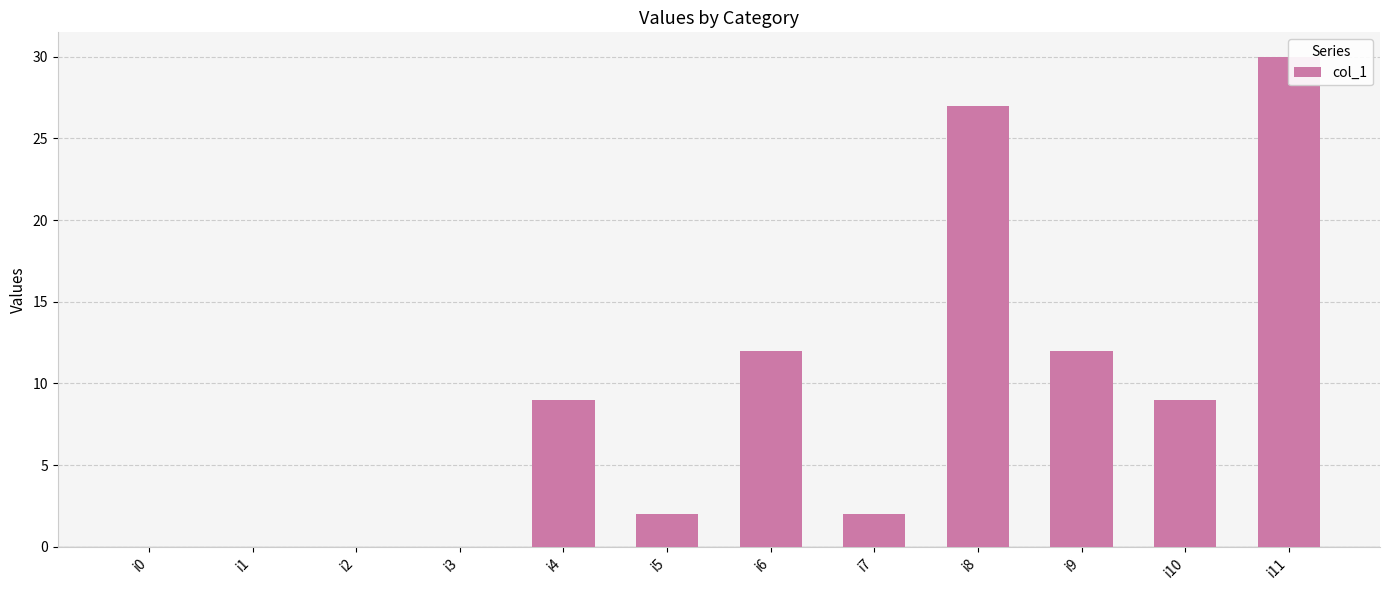

Reading left to right, list all the values displayed in this chart.

i0=0	i1=0	i2=0	i3=0	i4=9	i5=2	i6=12	i7=2	i8=27	i9=12	i10=9	i11=30